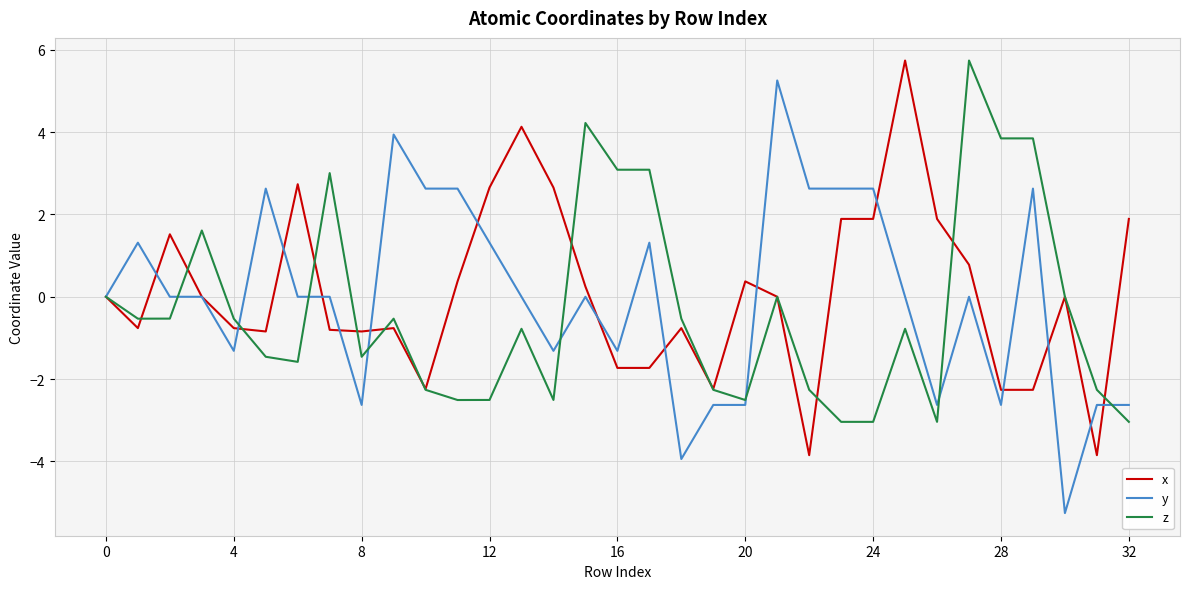

How many lines are shown in the chart?

3